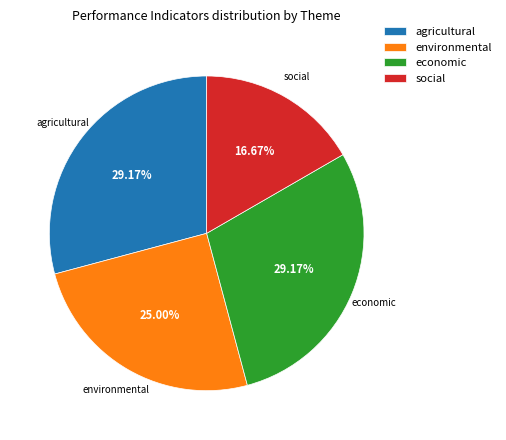

Is it true that agricultural is 23% of the pie?

False